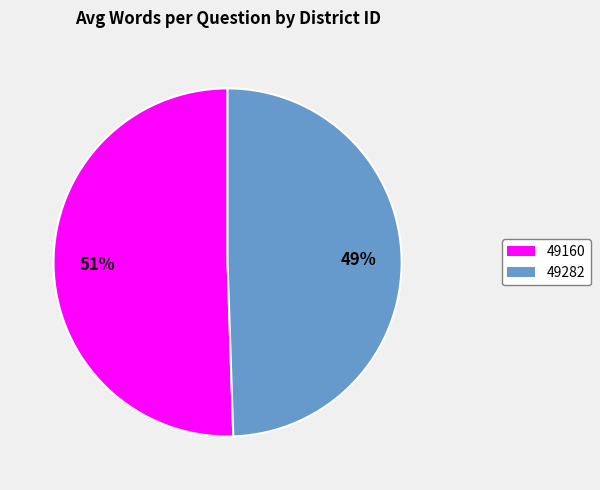

To the nearest percent, what is the average slice percentage?

50%